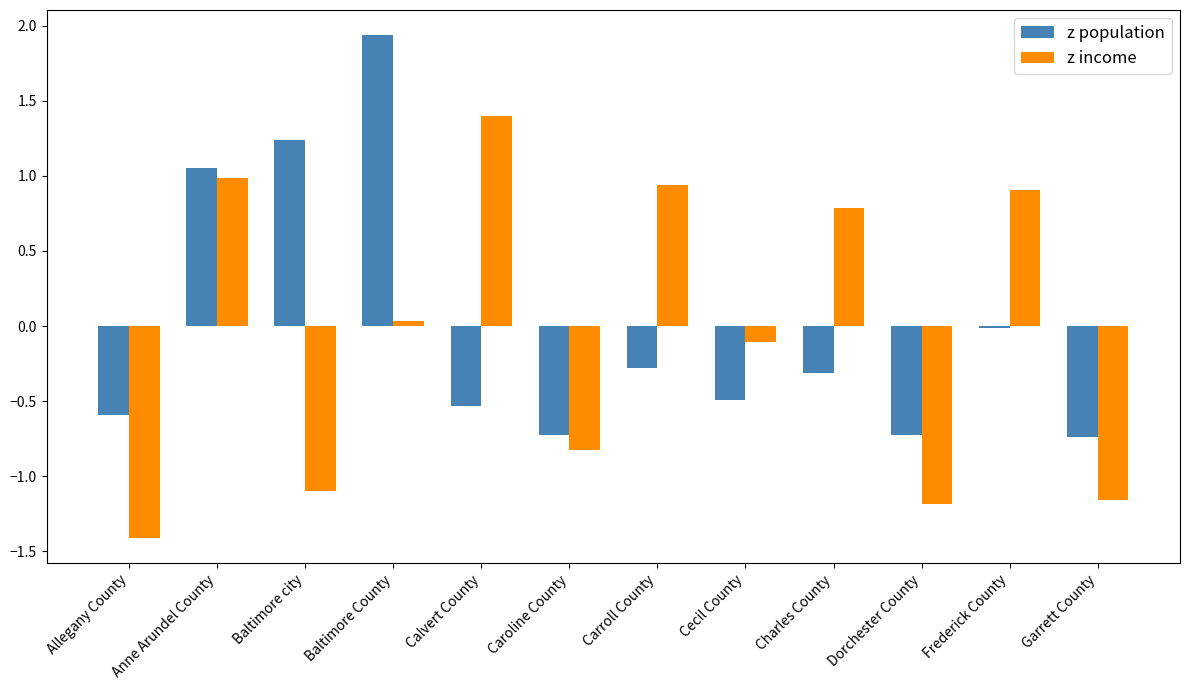

Rank the series at Frederick County from lowest to highest value.

z population, z income